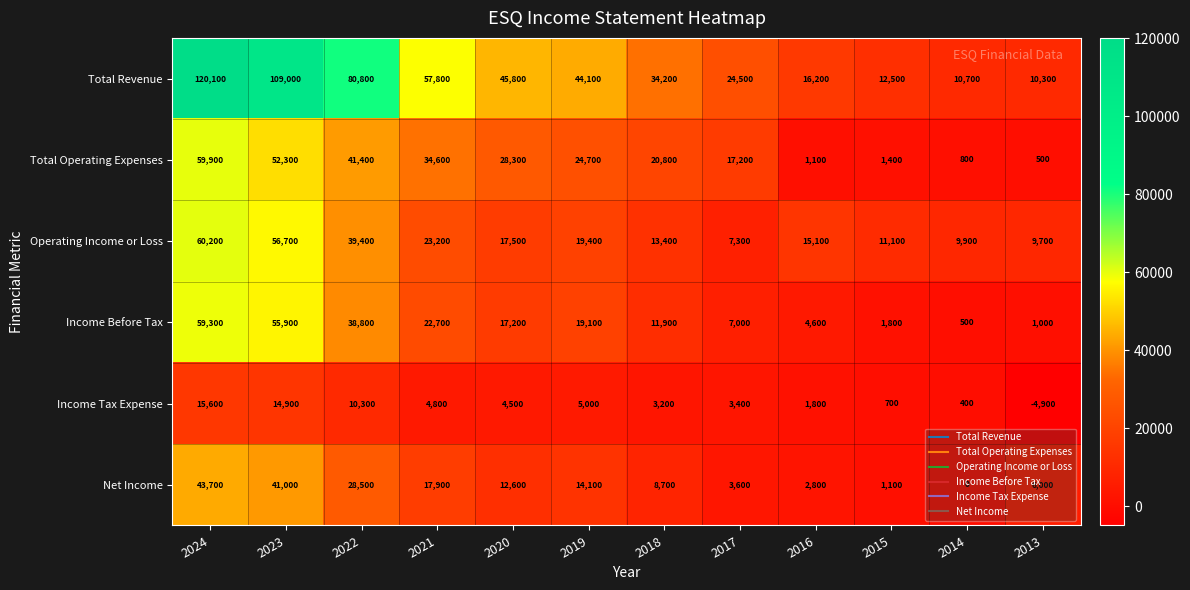

Which series has the largest total across all categories?

Total Revenue